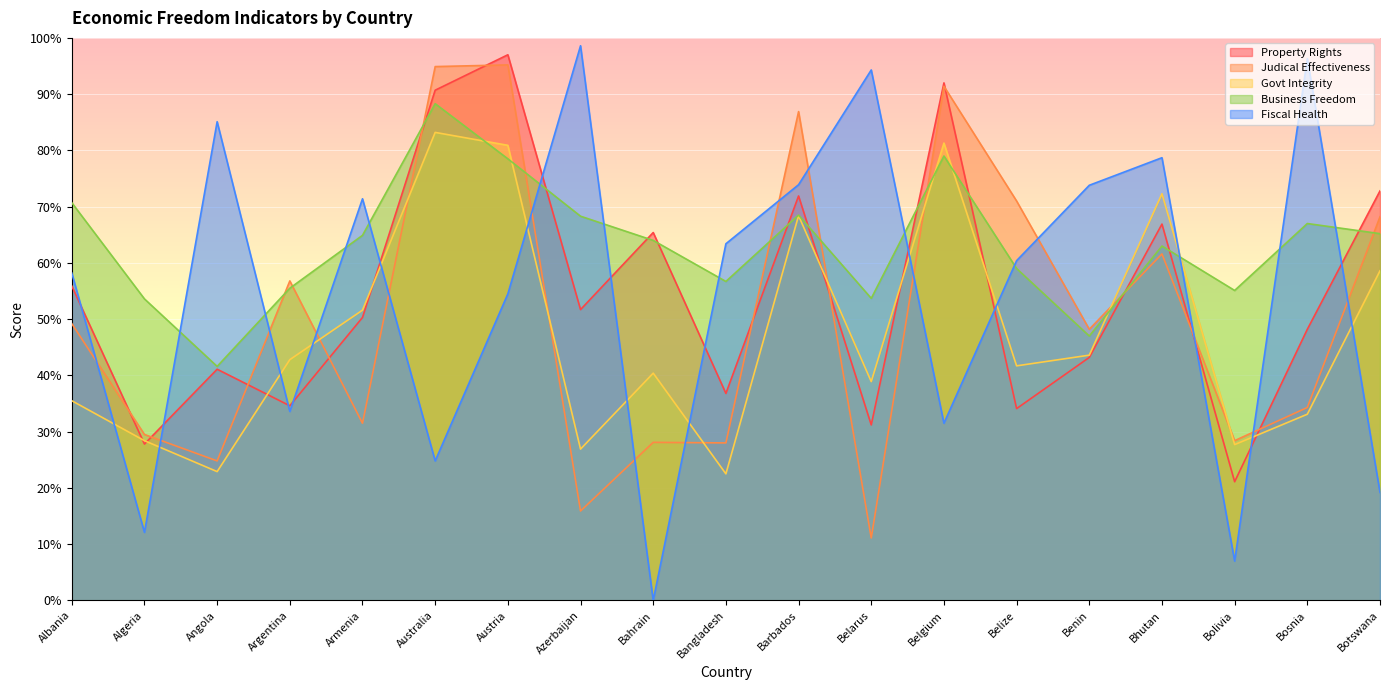

Is the value of Govt Integrity at Bolivia greater than the value of Business Freedom at Armenia?

No